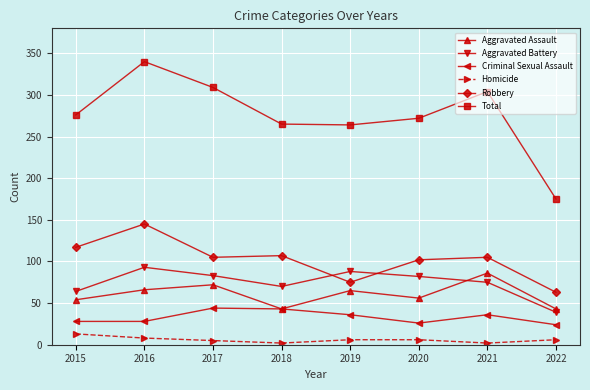

How many lines are shown in the chart?

6